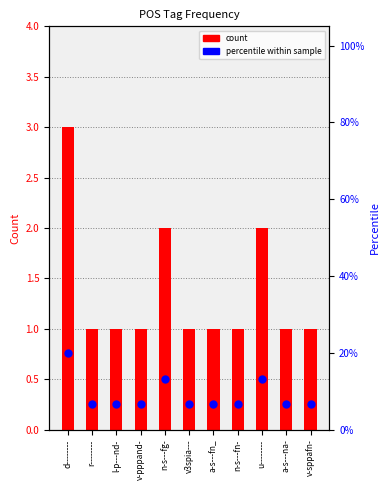

What are all the series names shown in the legend?

count, percentile within sample